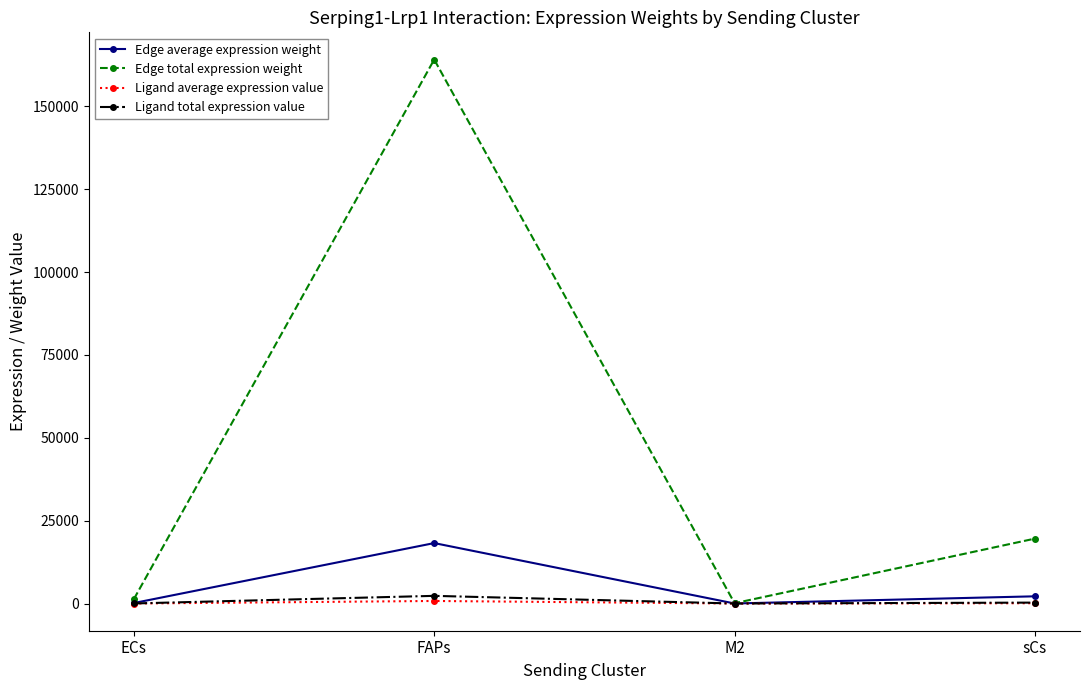

What is the total value across all series at ECs?

1480.6